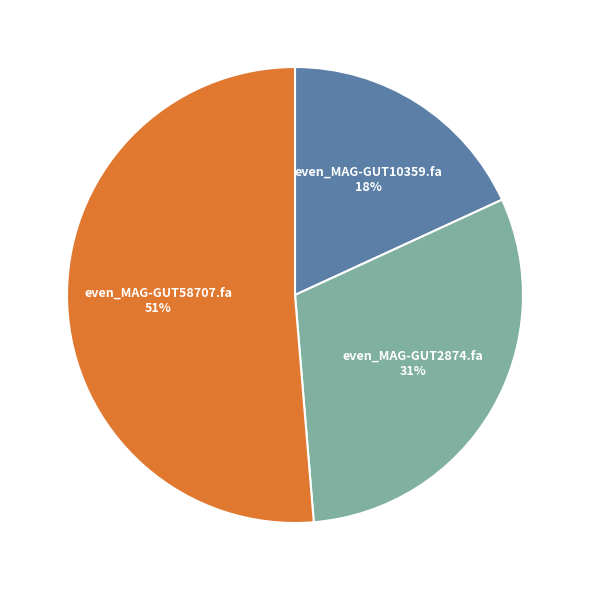

How many slices are in this pie chart?

3